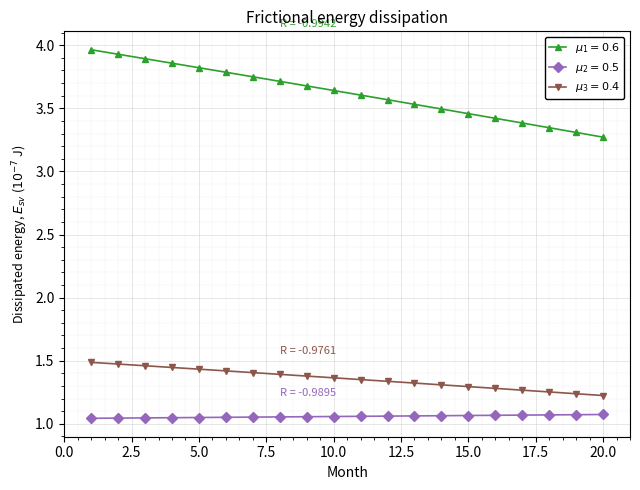

What are all the series names shown in the legend?

$\mu_1 = 0.6$, $\mu_2 = 0.5$, $\mu_3 = 0.4$